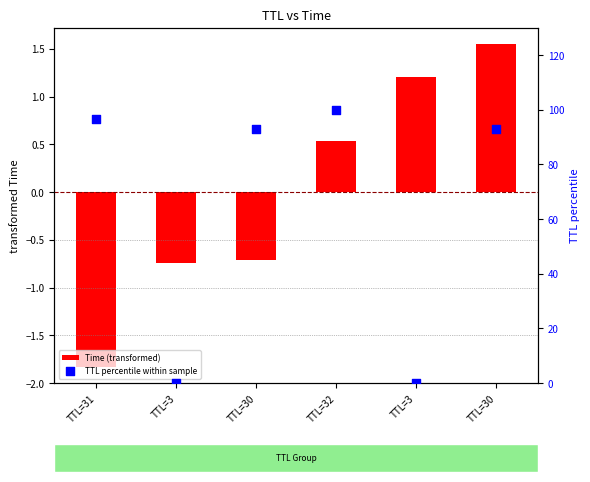

Which series has the largest Y range (max minus min)?

TTL percentile within sample